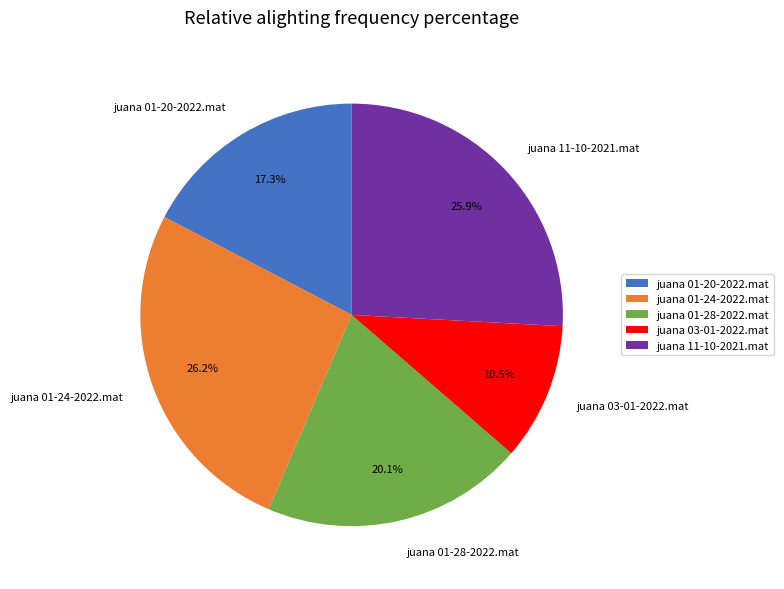

Which has a higher value, juana 01-20-2022.mat or juana 01-24-2022.mat?

juana 01-24-2022.mat